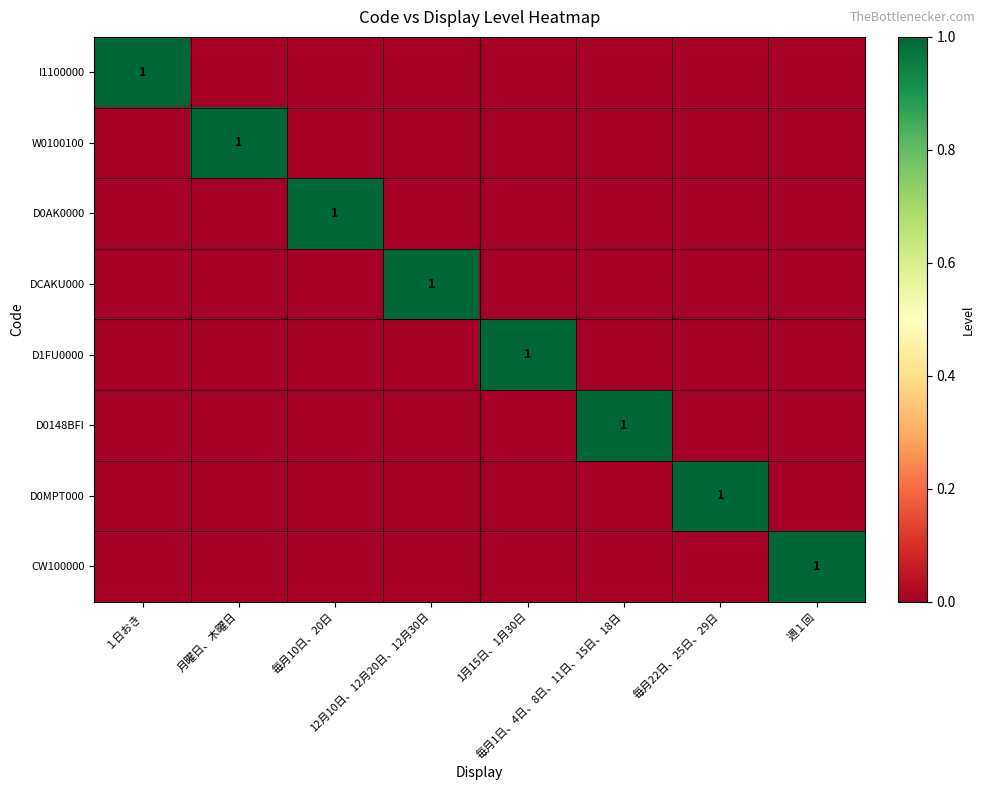

At which label is DCAKU000 closest to 0?

１日おき